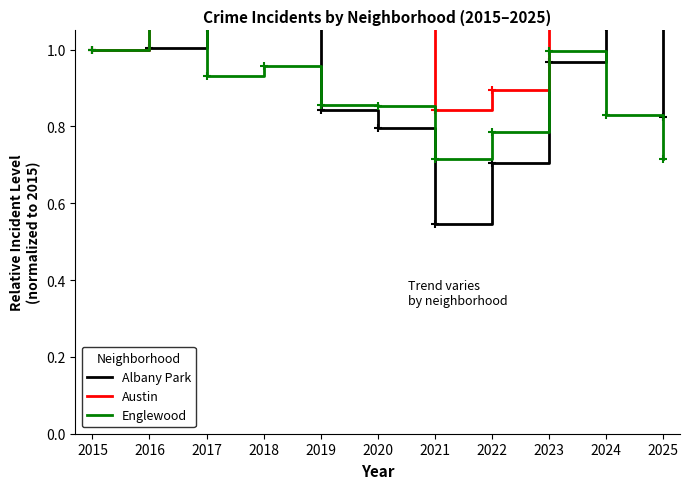

Is it true that Englewood equals 0.9 at 2025?

False